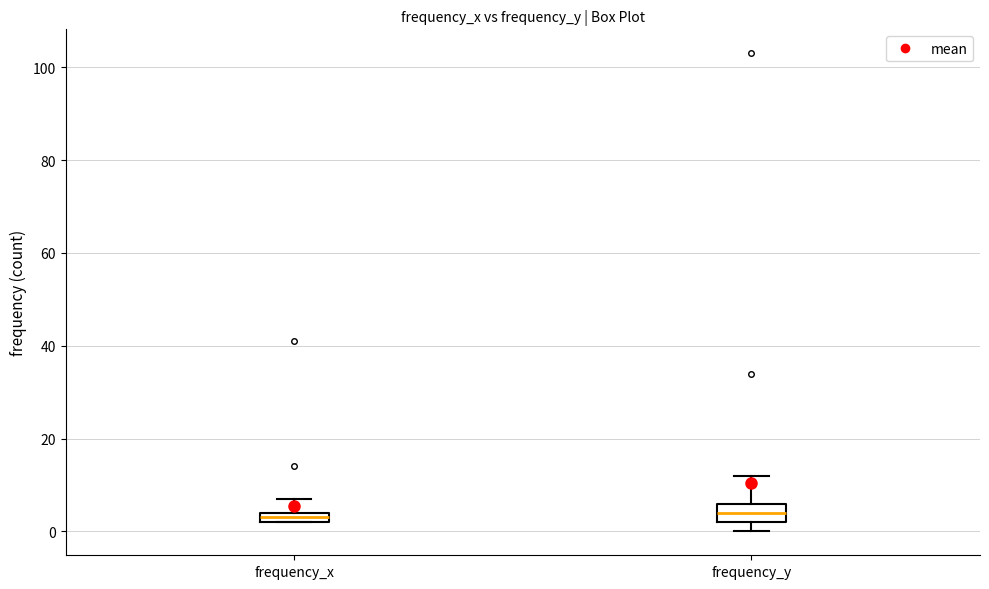

Where is the lower edge of the box for frequency_x on the y-axis? The values are not printed on the chart, so give them approximately, as read against the axis.

2